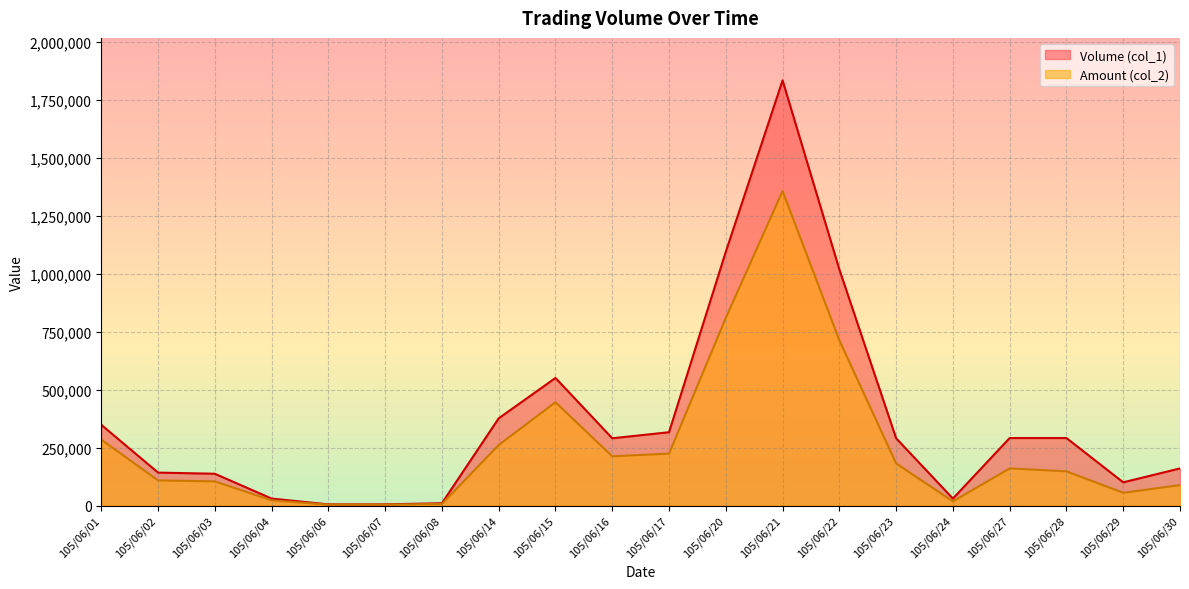

Count the number of data series in this chart.

2